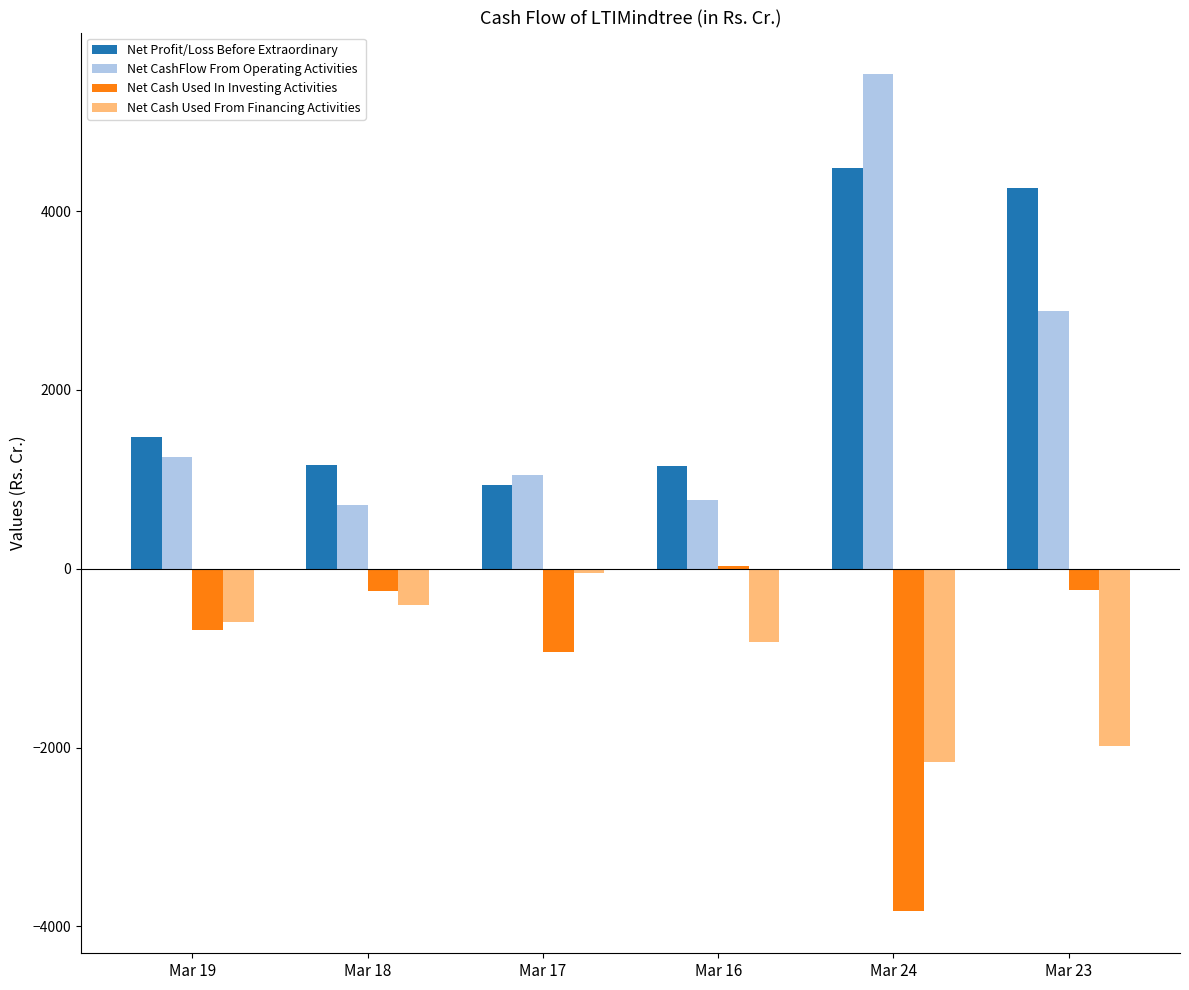

What is the label of the 1st bar from the left?

Mar 19